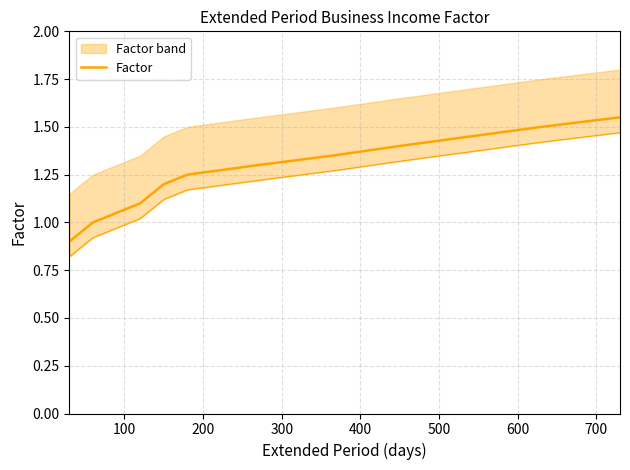

How many values exceed 1?

10